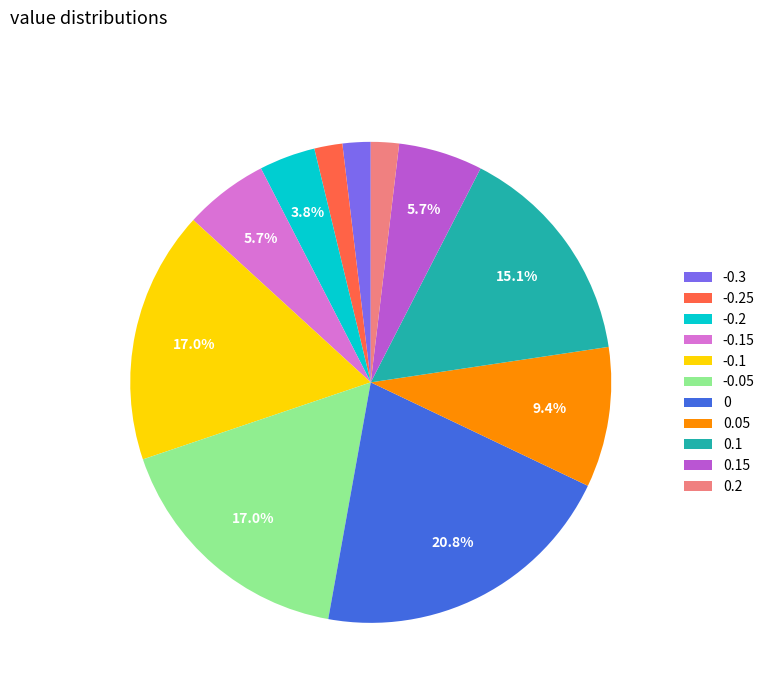

To the nearest percent, what is the average slice percentage?

9%